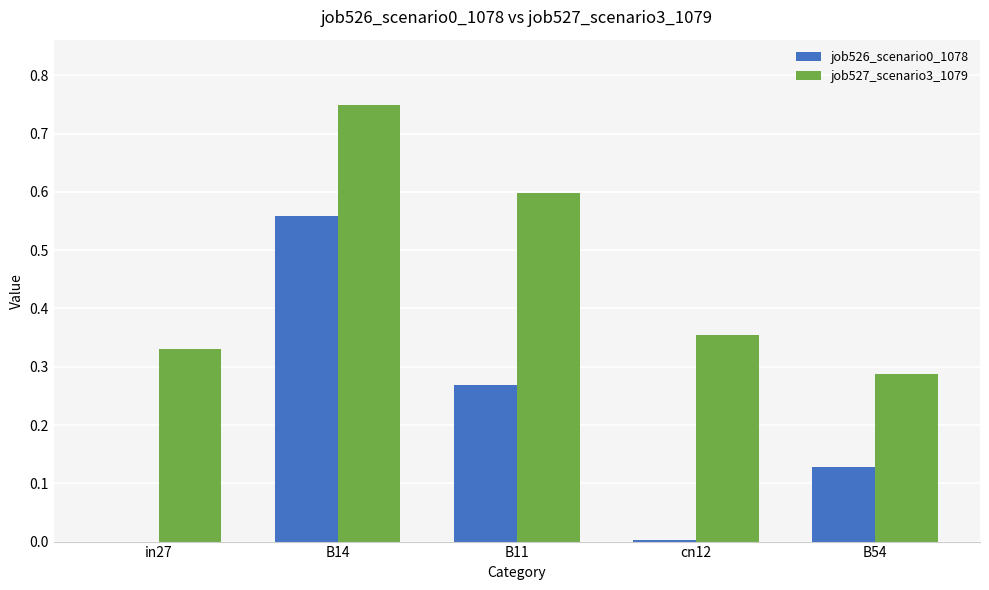

Which category has the highest value across all series?

B14